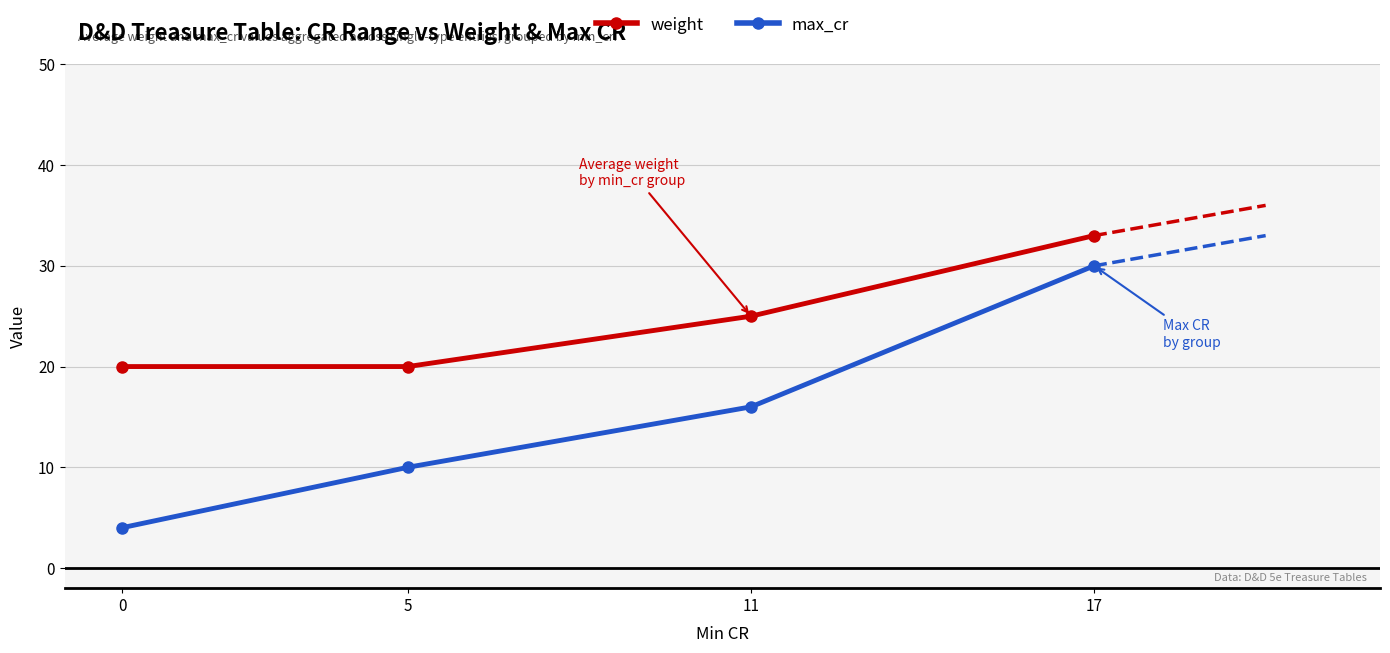

Does the chart have visible grid lines?

Yes